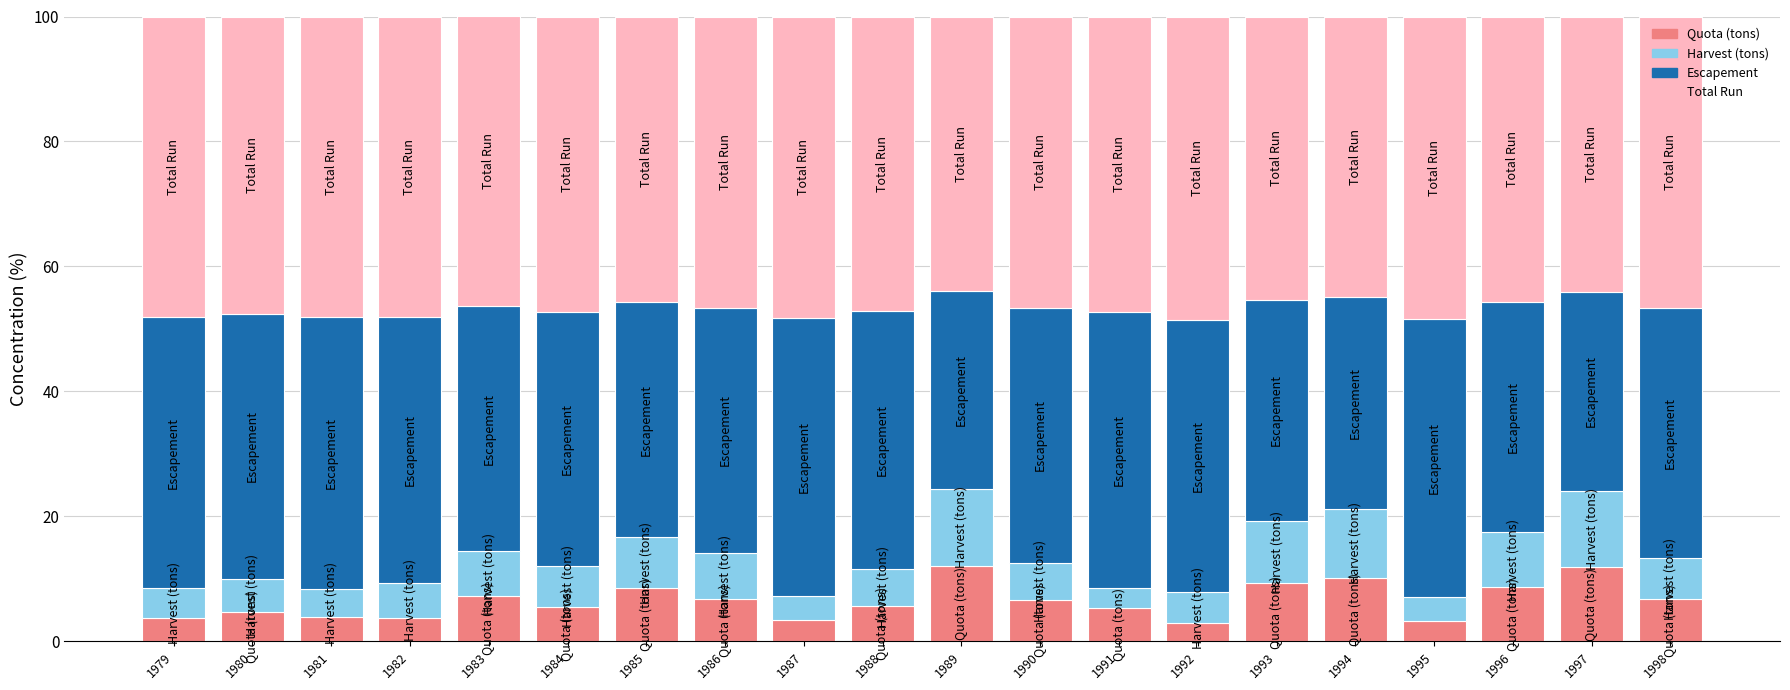

What is the total value across all series at 1979?

100.0